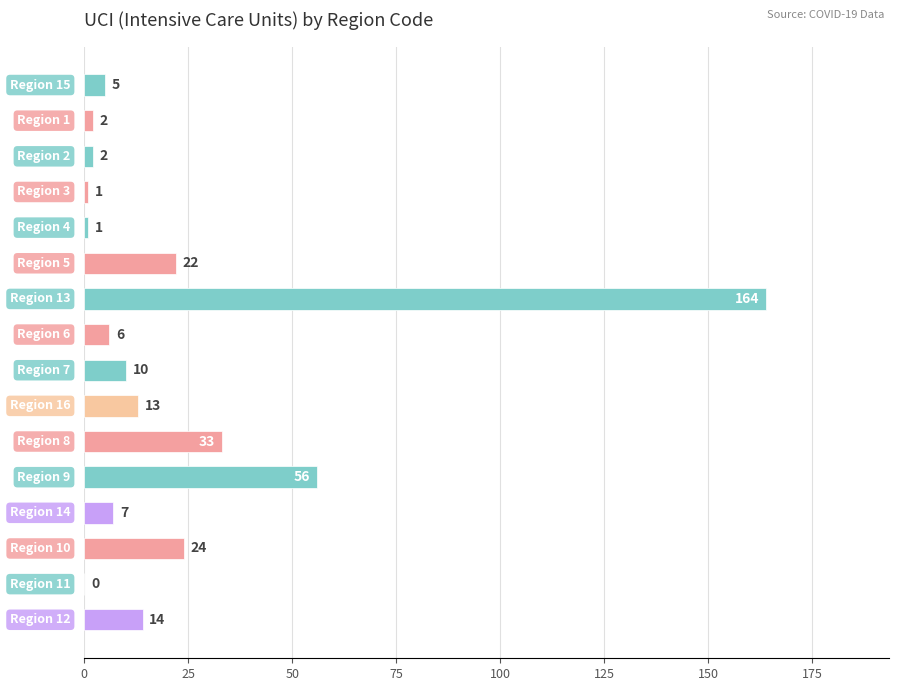

What is the sum of all values?

360